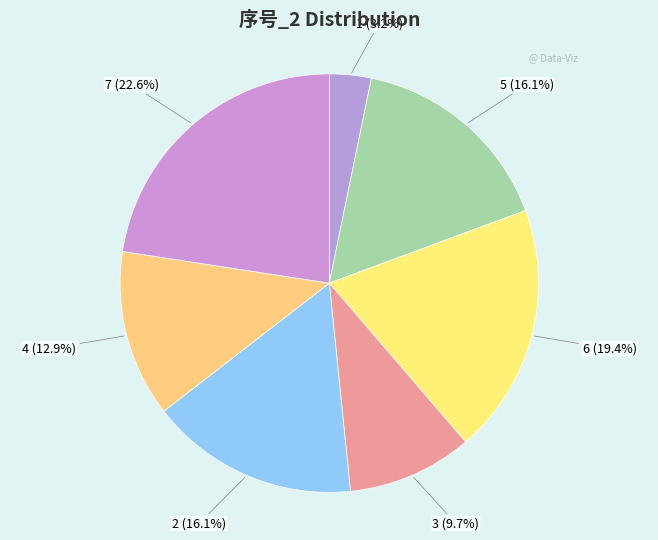

How many slices are in this pie chart?

7